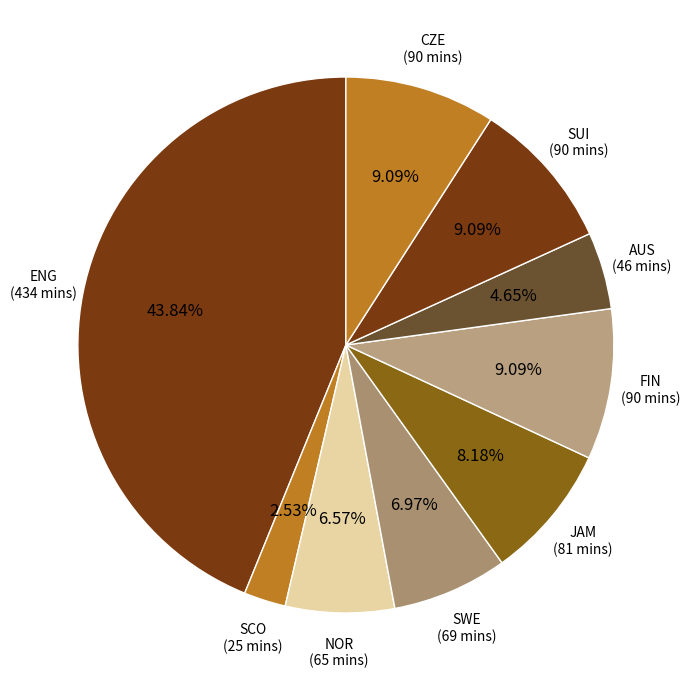

To the nearest percent, what is the difference between the largest and smallest slice percentages?

41%